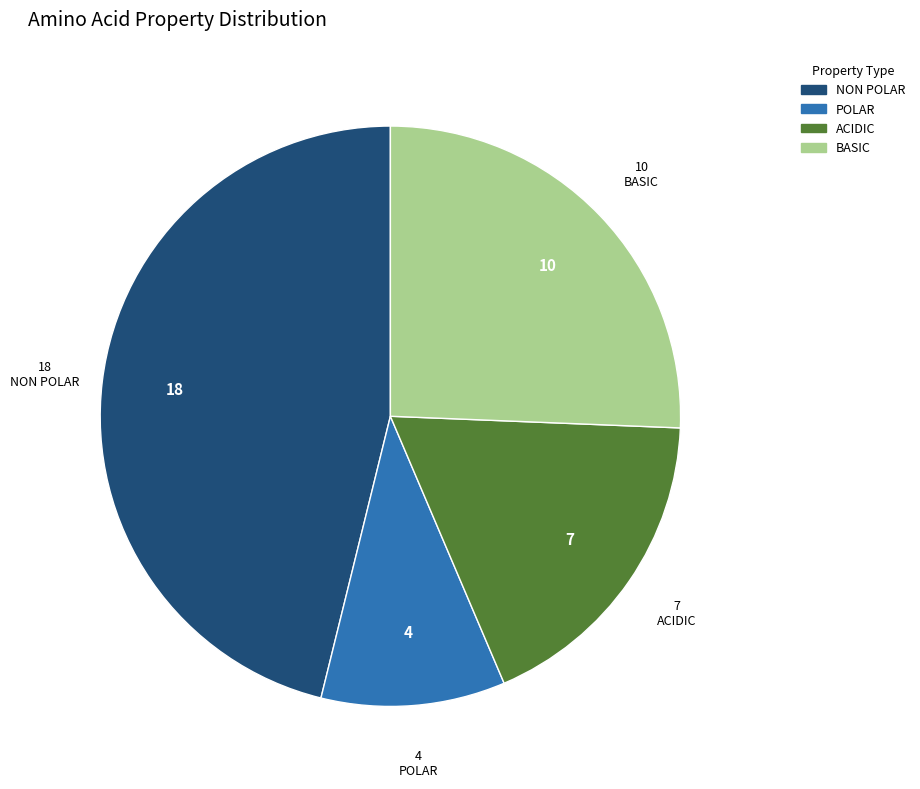

Is there any slice that represents more than half of the pie?

No